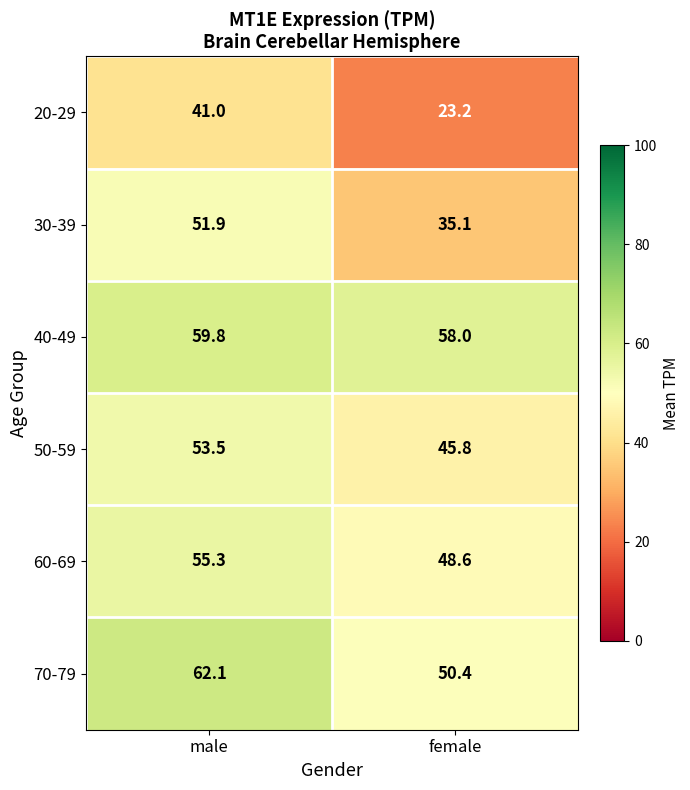

Which series has the largest range (max minus min)?

20-29